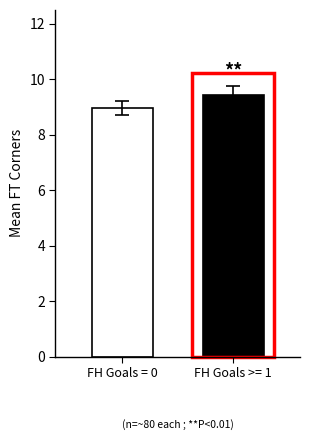

What is the minimum value shown in the chart?

9.0